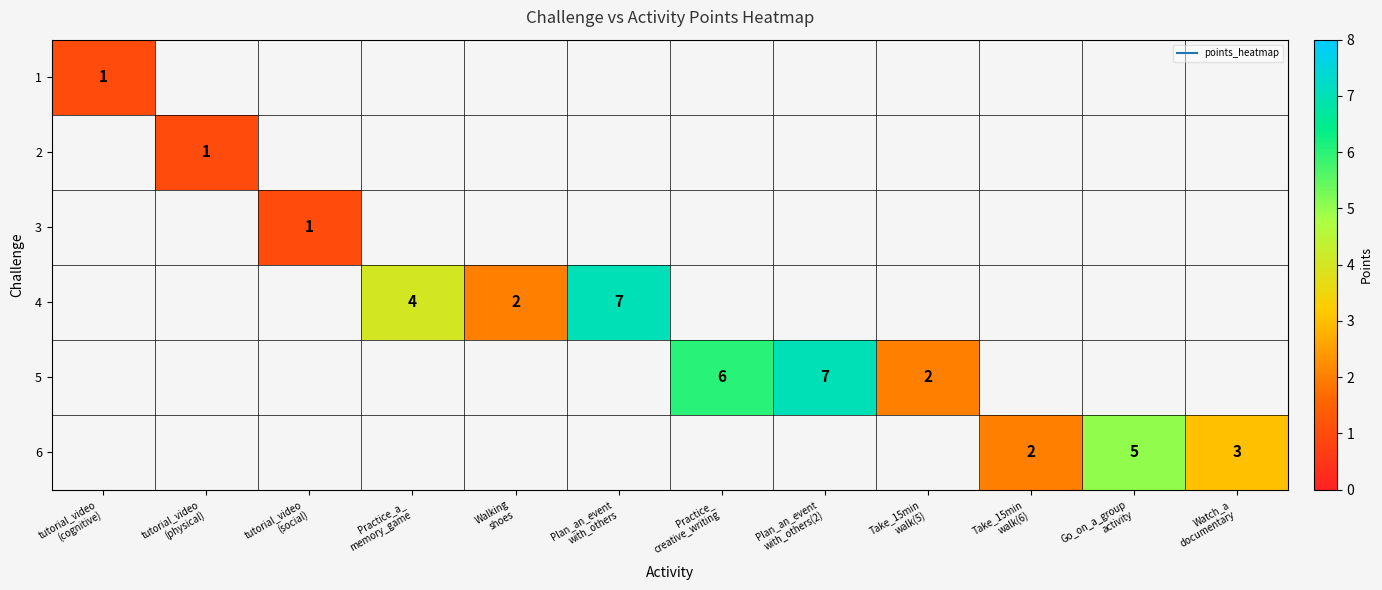

At Practice_ creative_writing, list the series in order from largest to smallest.

1, 2, 3, 4, 5, 6